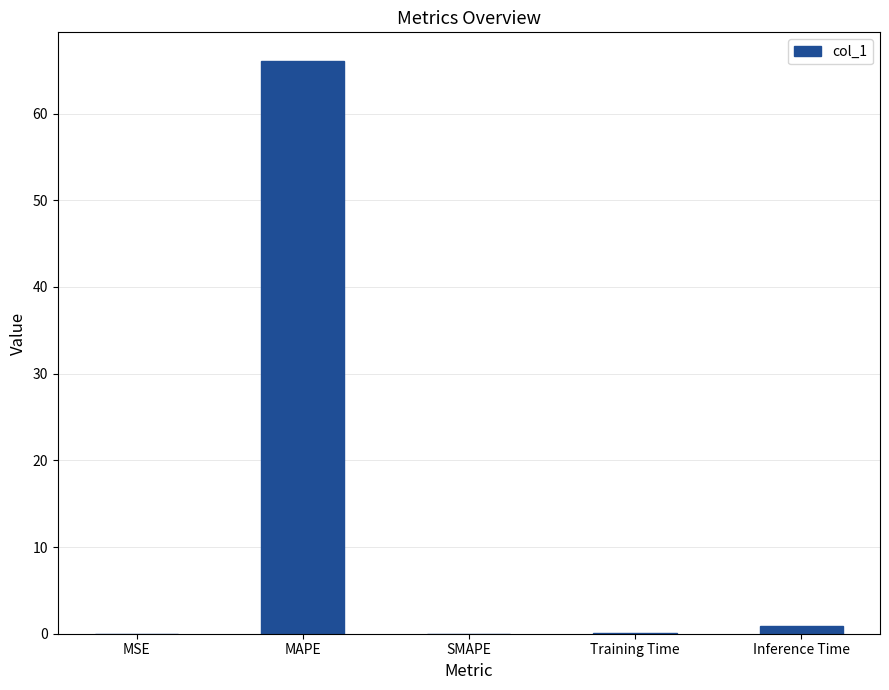

What is the approximate value at Inference Time?

0.9